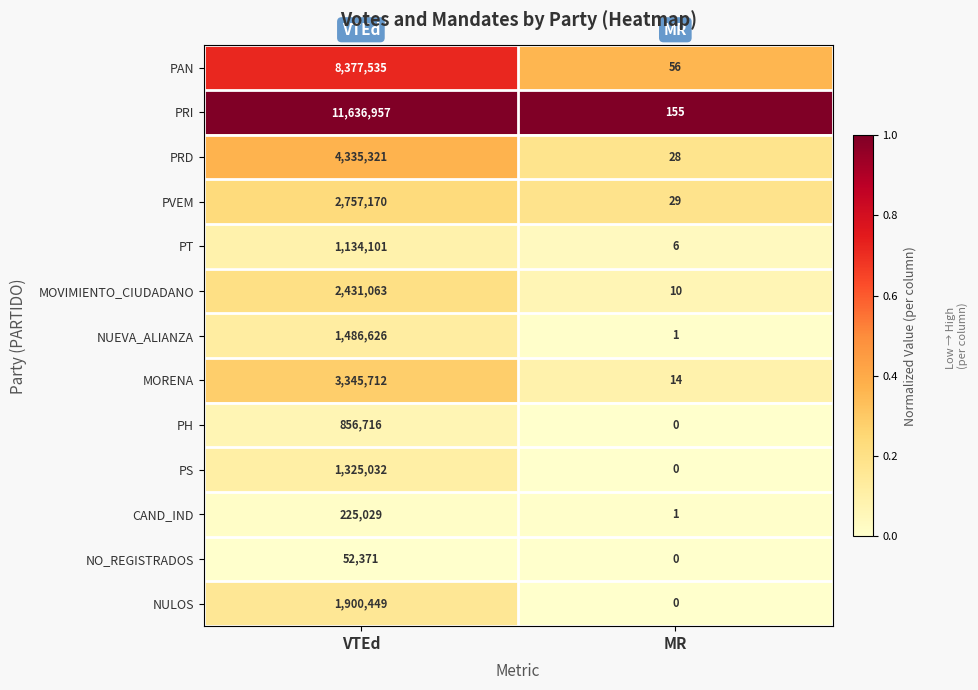

Which series changed the most between VTEd and MR?

PRI